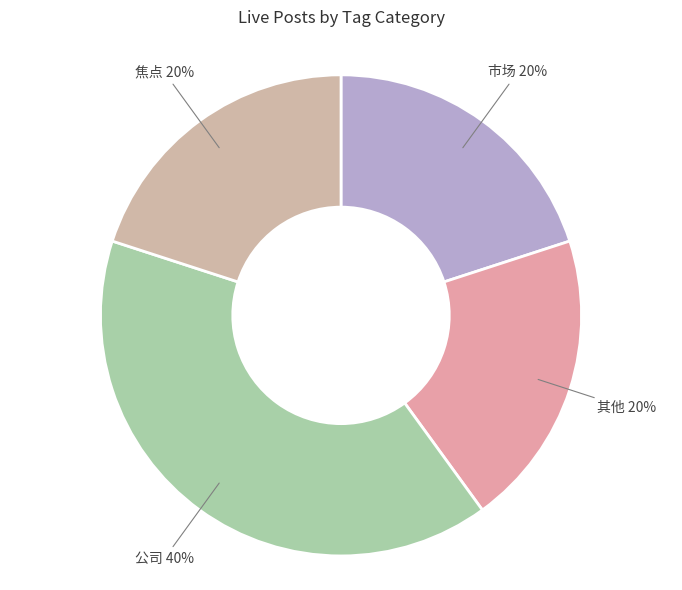

What percentage is the 其他 slice, to the nearest percent?

20%